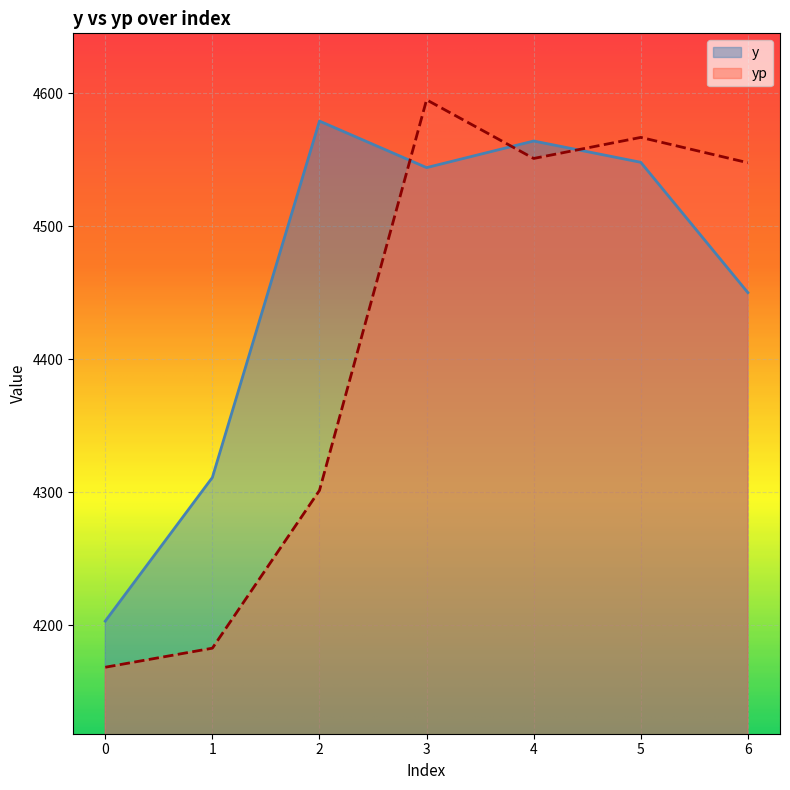

After their last crossing, which series has the higher values: y or yp?

yp